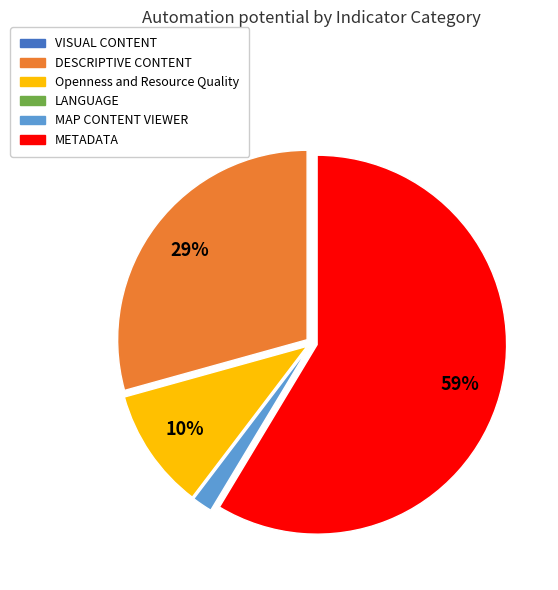

To the nearest percent, what is the difference between the largest and smallest slice percentages?

57%